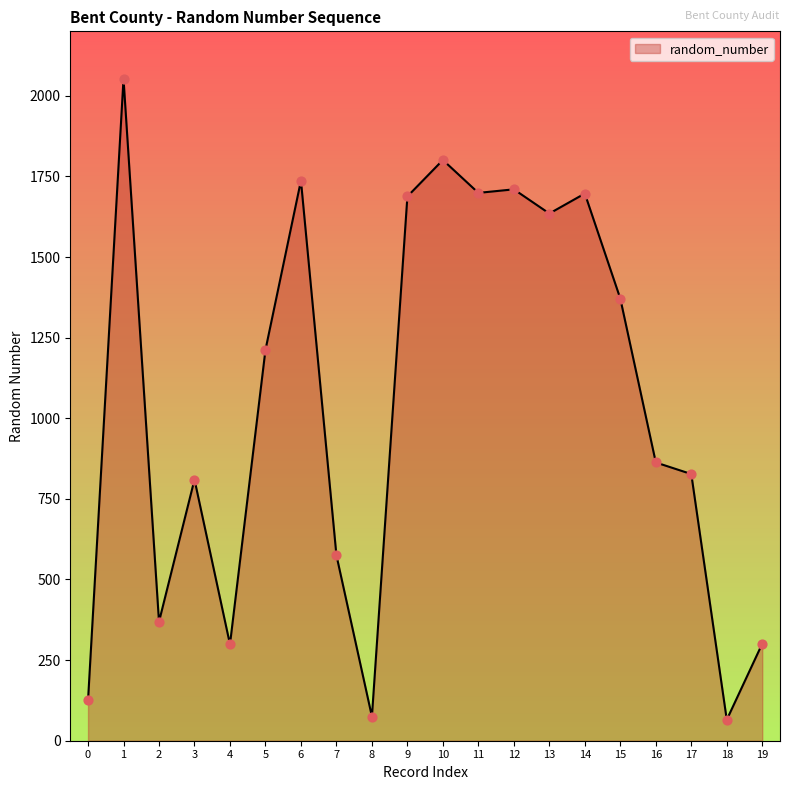

Which has a higher value, 4 or 16?

16